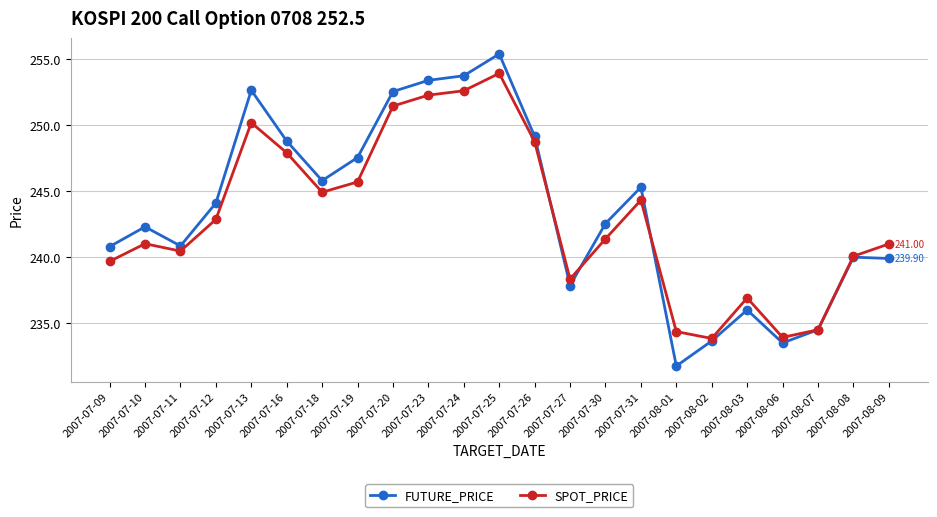

Rank the series at 2007-07-19 from highest to lowest value.

FUTURE_PRICE, SPOT_PRICE